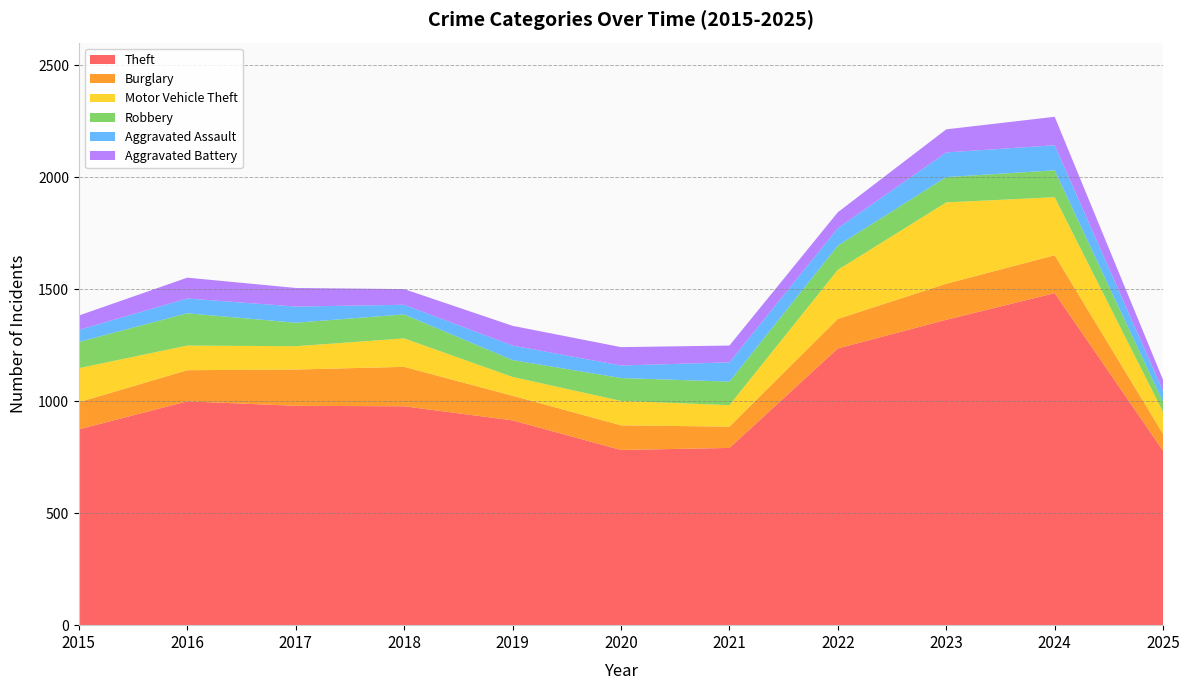

Reading left to right, list all the values displayed in this chart.

Theft: 874	999	979	977	914	782	791	1235	1363	1482	778
Burglary: 121	139	162	176	110	110	95	132	161	169	75
Motor Vehicle Theft: 152	110	104	127	84	109	96	219	363	259	98
Robbery: 117	144	105	107	75	102	105	108	113	120	44
Aggravated Assault: 54	66	72	43	65	56	86	78	110	112	50
Aggravated Battery: 64	93	83	70	88	82	75	71	103	127	49